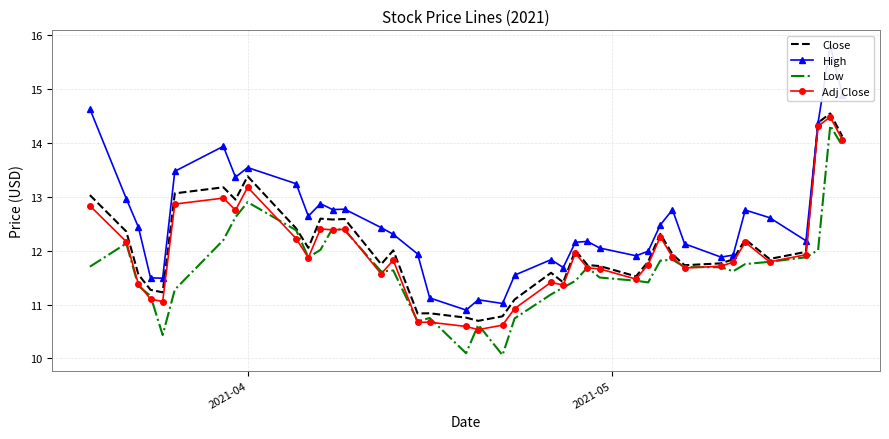

What is the maximum value for Adj Close?

14.5